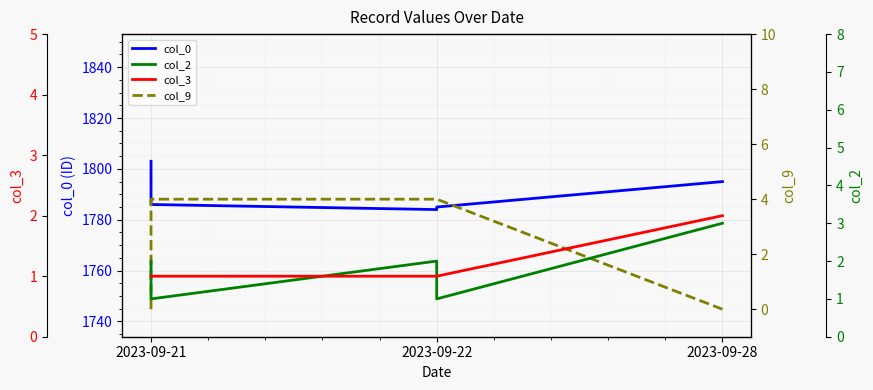

At how many categories does at least one series exceed 411?

5